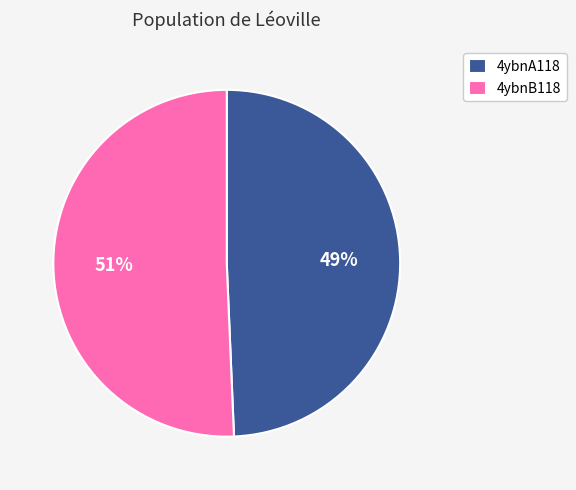

Do 4ybnB118 and 4ybnA118 together represent more than half of the pie?

Yes